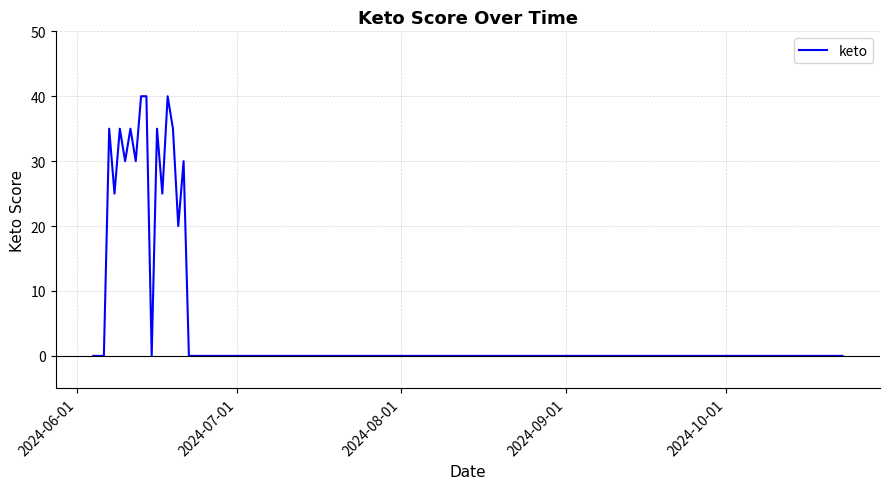

What is the greatest value displayed?

40